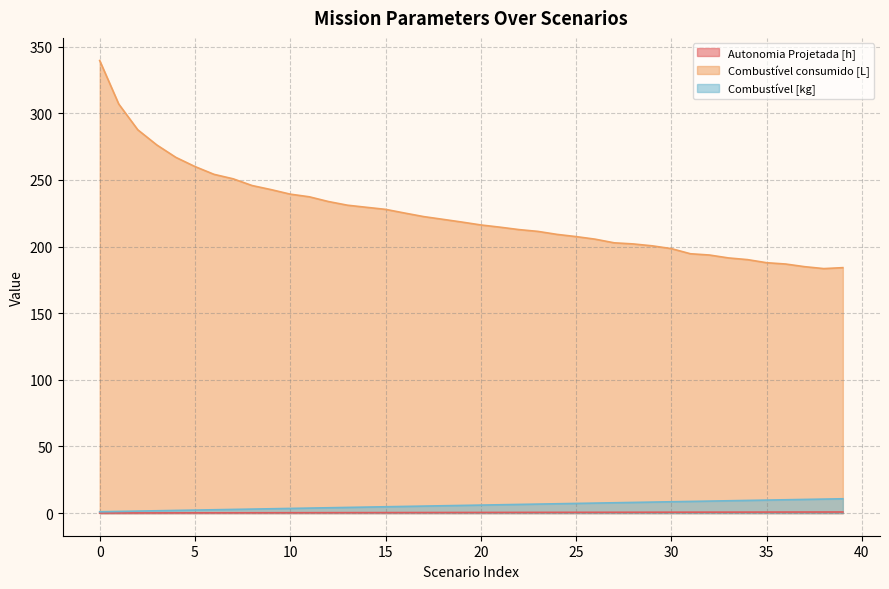

What is the difference between the second highest and minimum values in the Combustível consumido [L] series?

123.5